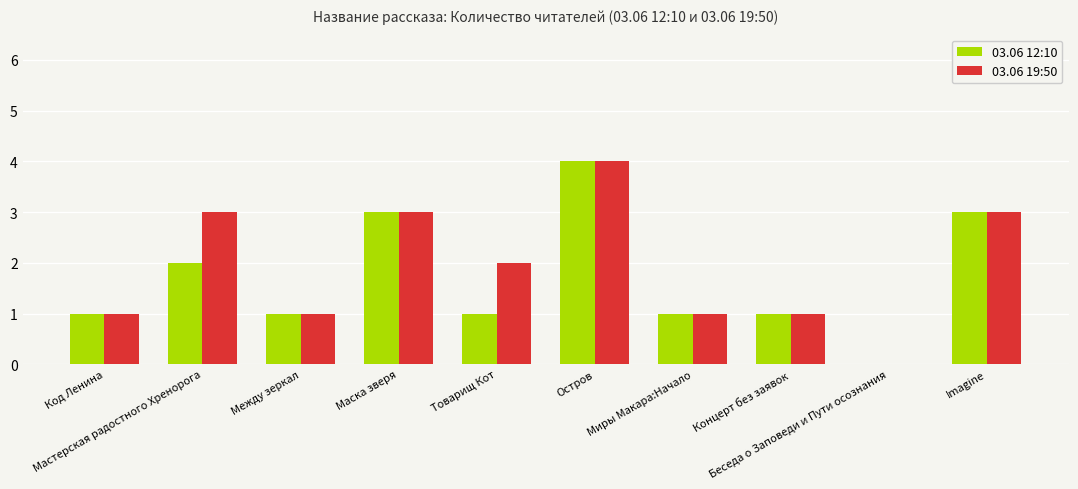

What is the maximum value shown in the chart?

4